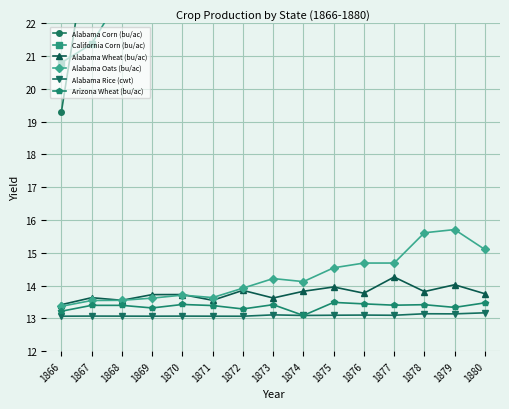

What is the maximum value for Alabama Rice (cwt)?

13.2